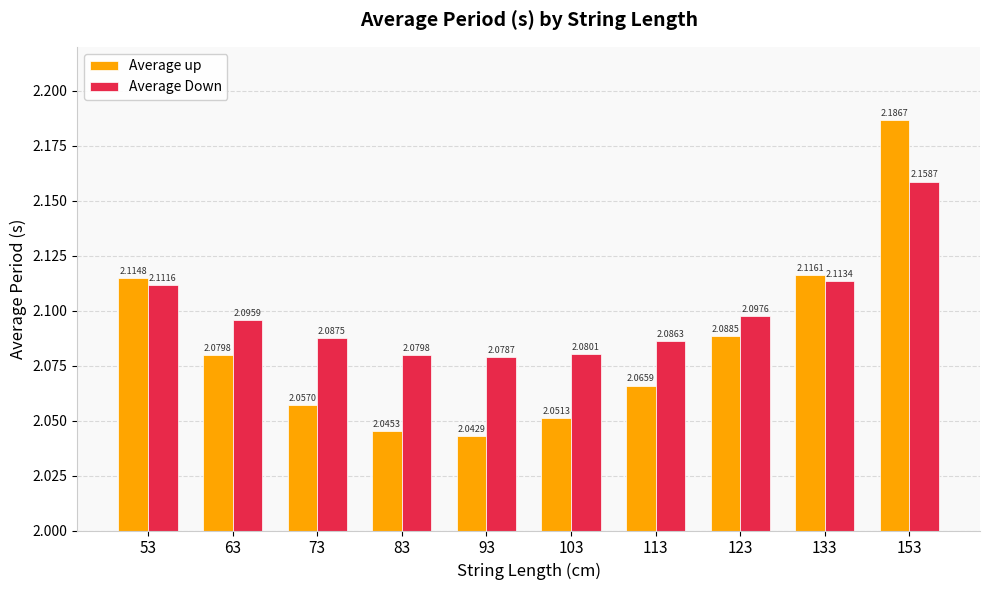

Which series has the largest range (max minus min)?

Average up